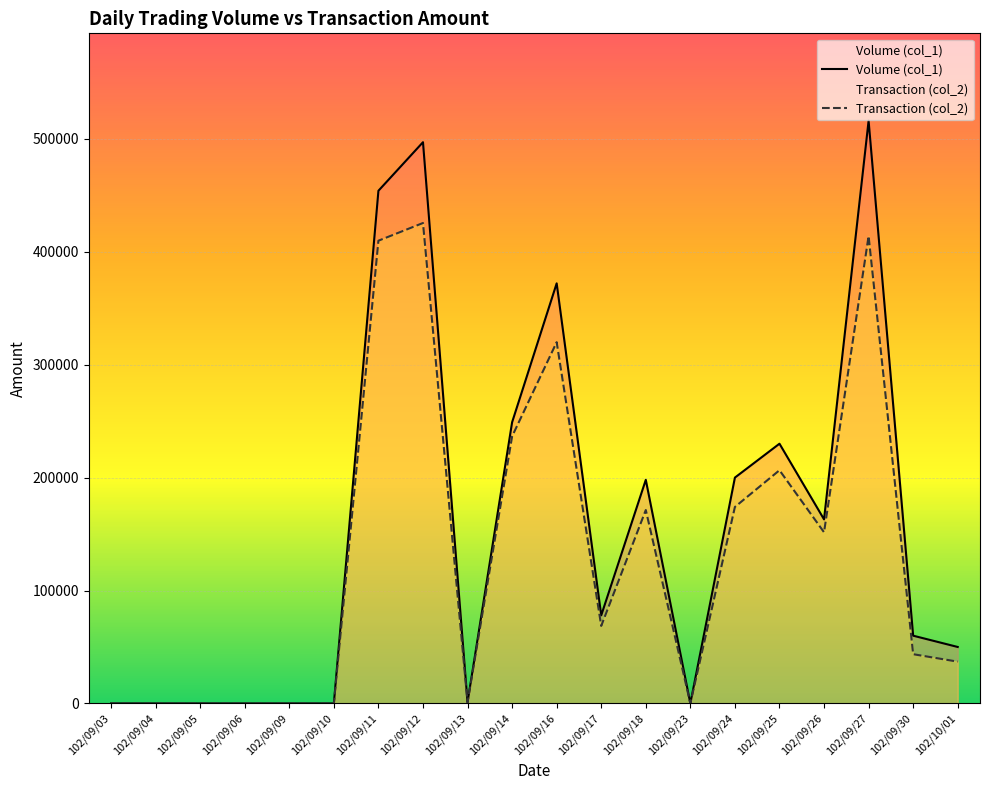

How many lines are shown in the chart?

2